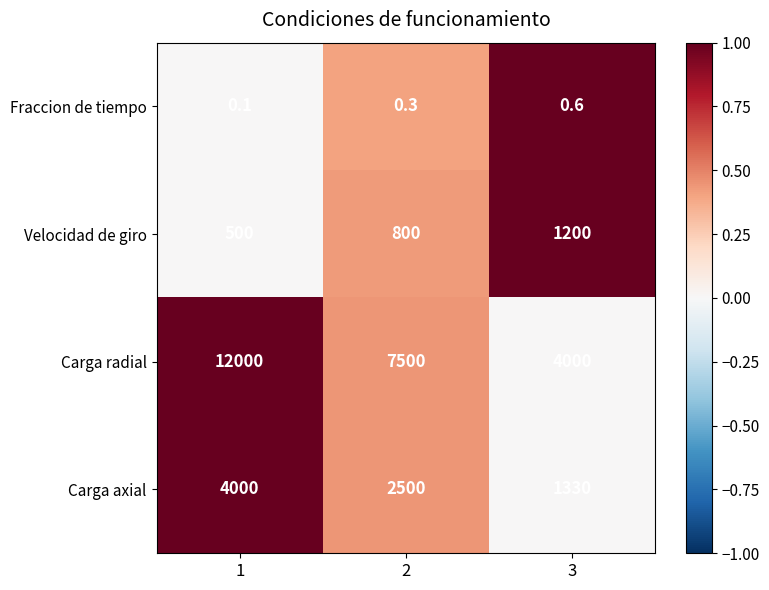

Reading left to right, transcribe all the data shown in this chart.

Fraccion de tiempo: 0.1	0.3	0.6
Velocidad de giro: 500.0	800.0	1200.0
Carga radial: 12000.0	7500.0	4000.0
Carga axial: 4000.0	2500.0	1330.0